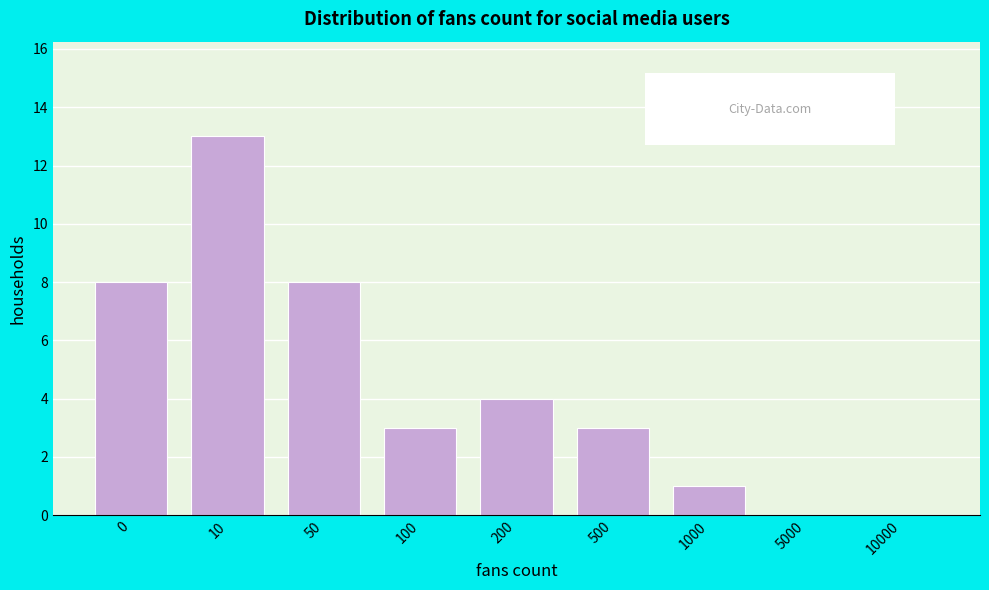

Reading right to left, extract all data points from this chart.

10000=0	5000=0	1000=1	500=3	200=4	100=3	50=8	10=13	0=8